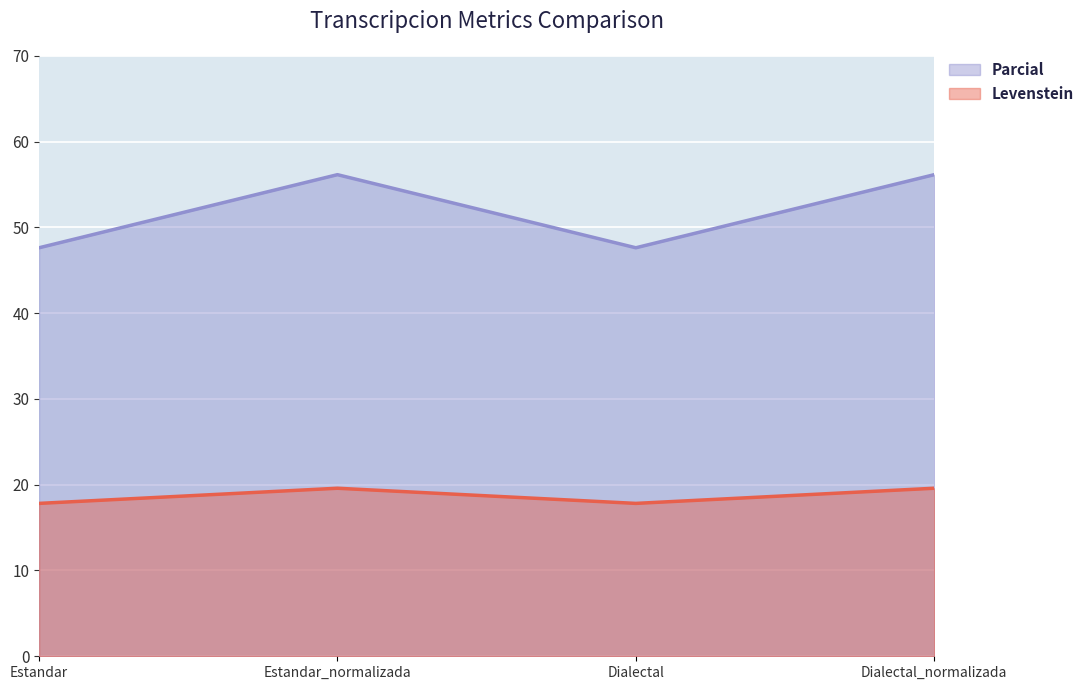

At which label does Parcial first exceed 19?

Estandar_normalizada